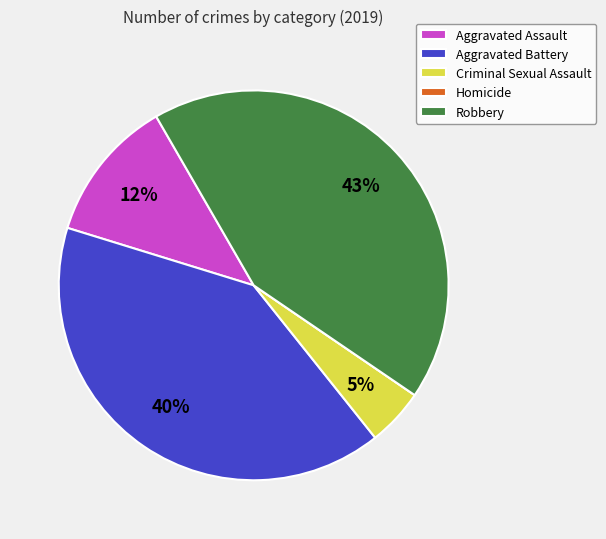

Is it true that Aggravated Assault is 1% of the pie?

False